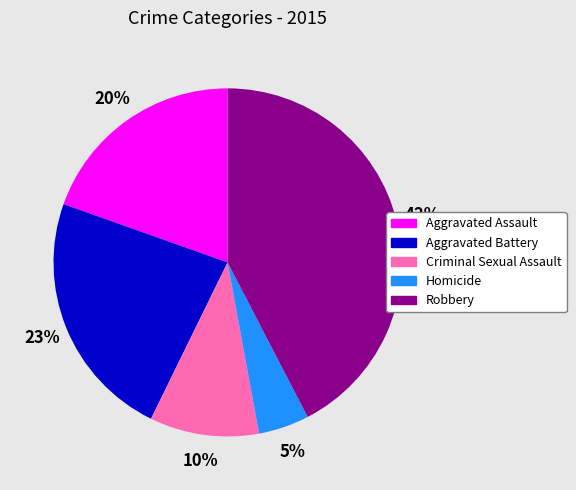

Between Criminal Sexual Assault and Aggravated Assault, which is larger?

Aggravated Assault